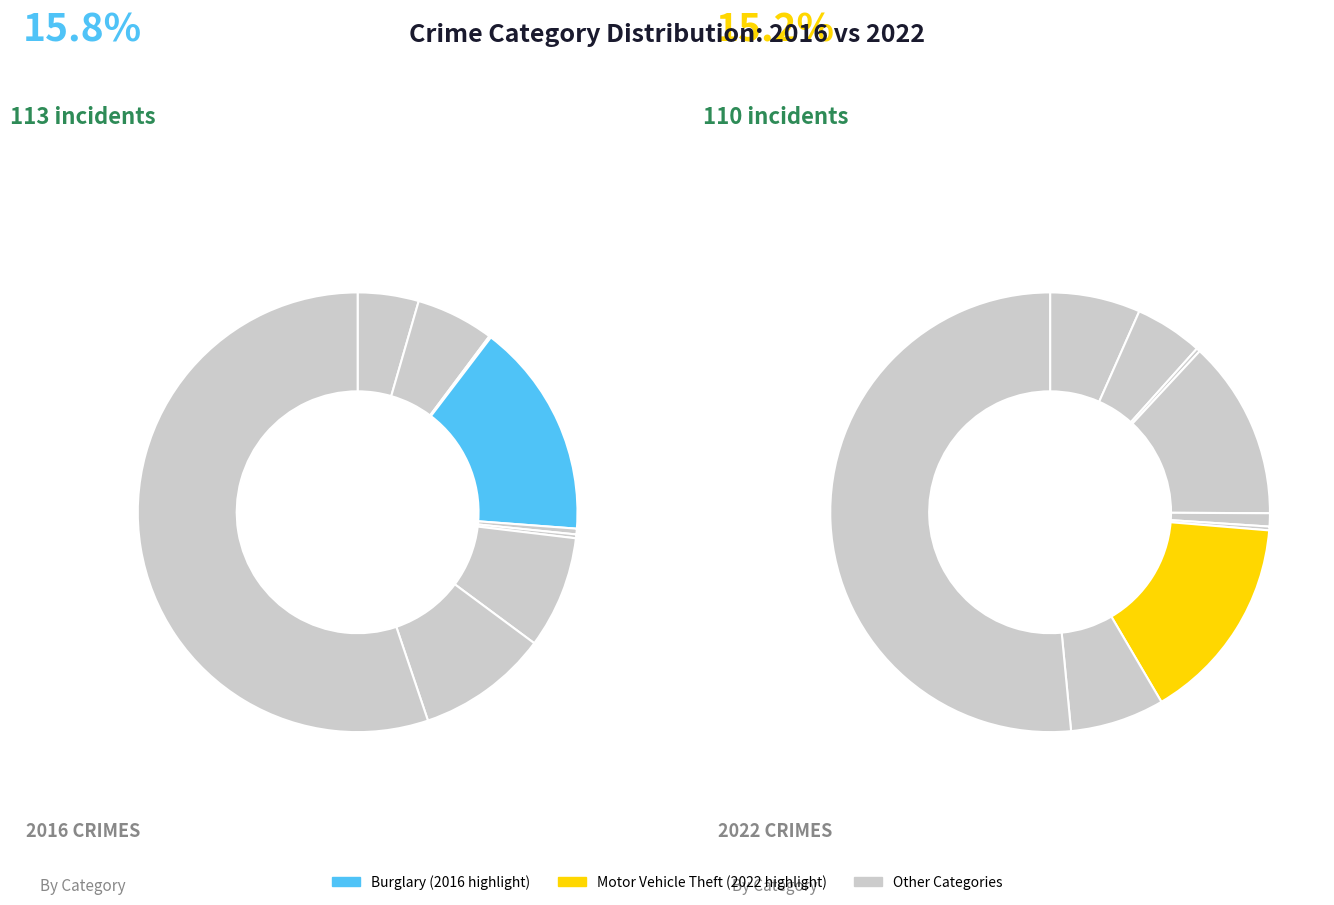

Between 7 and 6, which is larger?

7